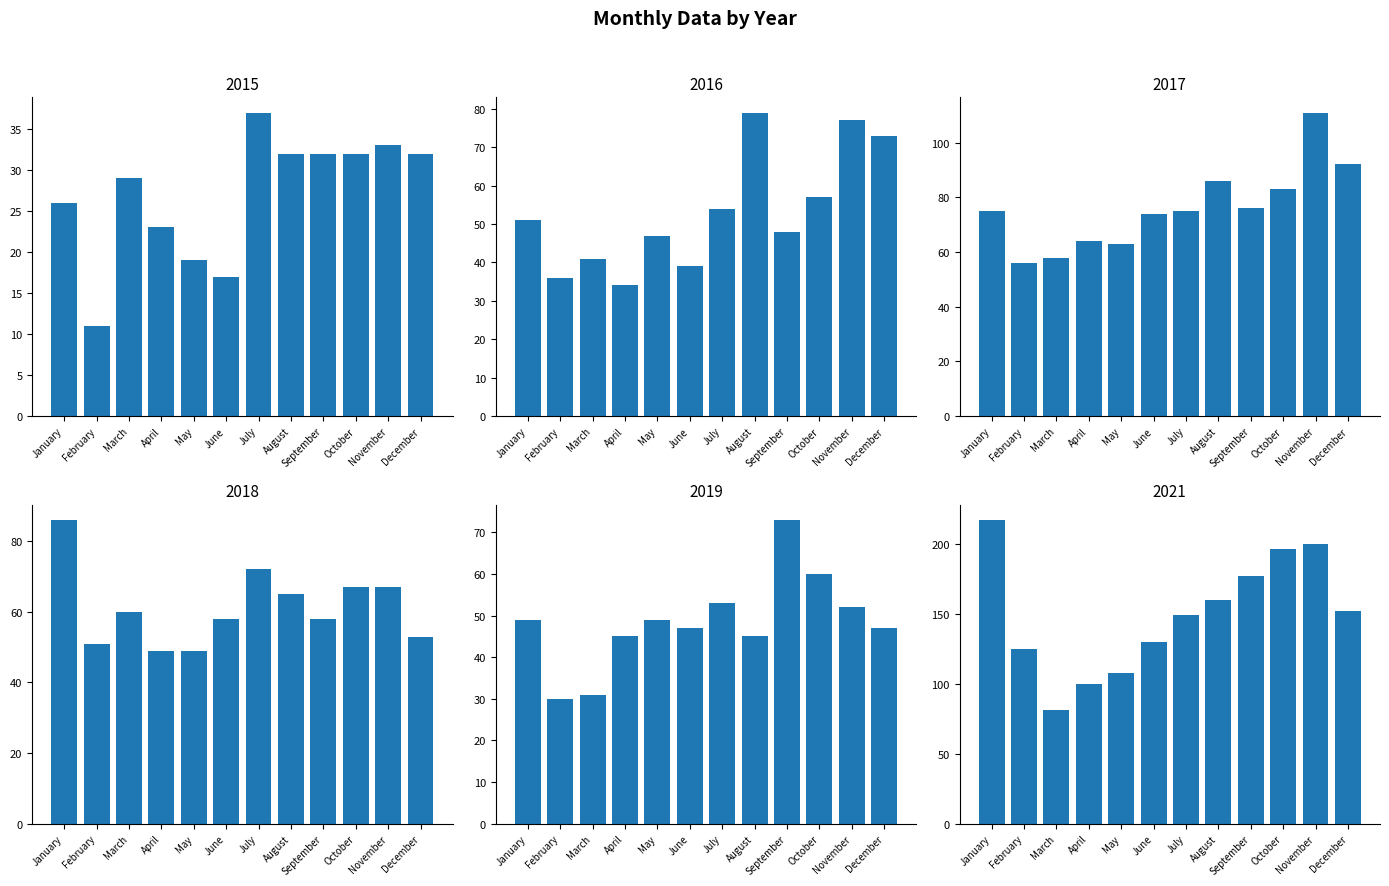

The value of 2015 at May is 19. True or false?

True